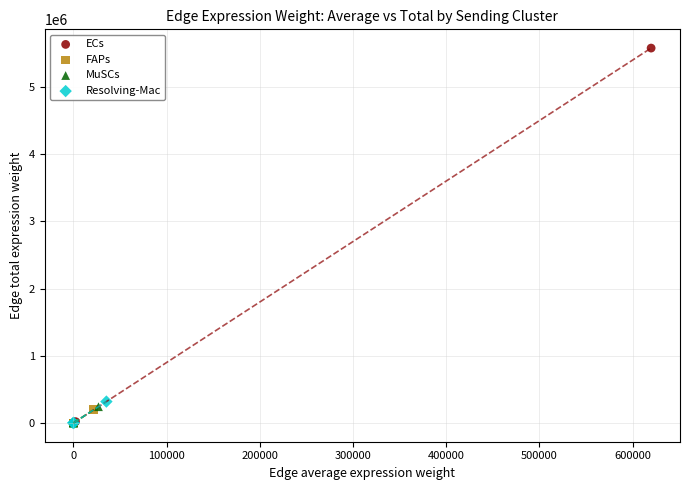

Which series has the widest spread of Y values?

ECs